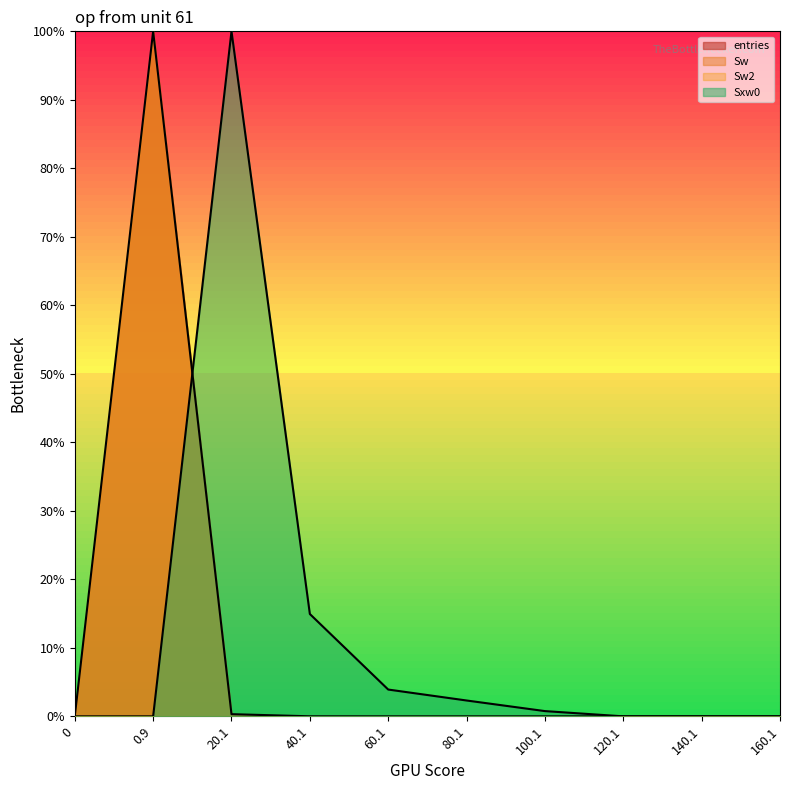

Where do Sxw0 and entries first cross each other?

0.9 and 20.1